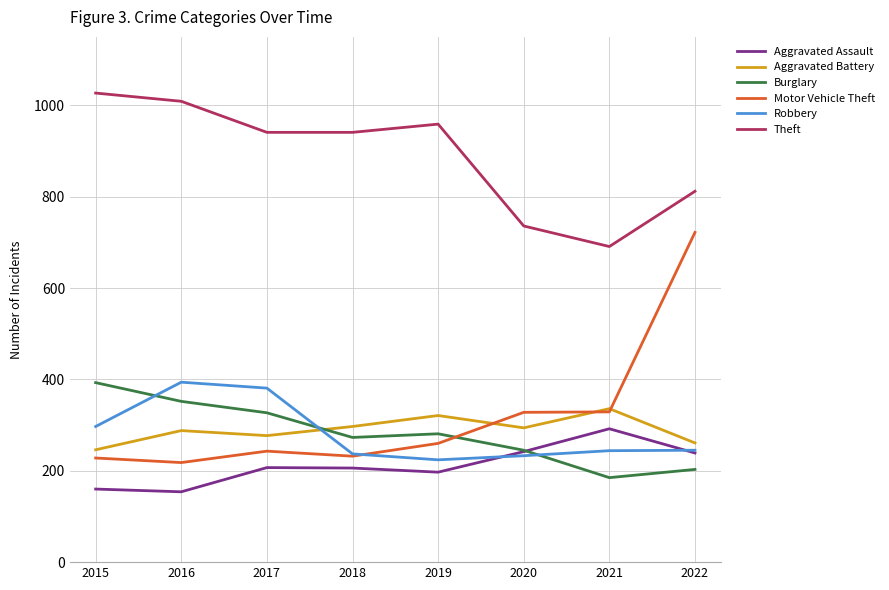

True or false: Motor Vehicle Theft and Robbery intersect in this chart.

True